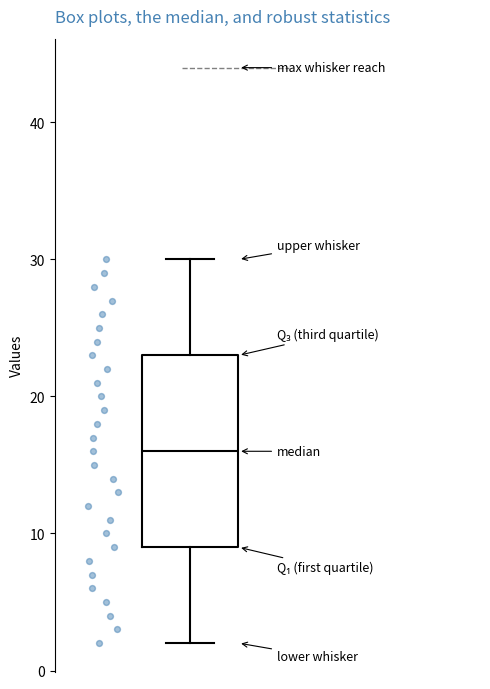

Transcribe this box plot: give where the median line is, the range the box spans, and where the two whiskers end, as read against the y-axis. The values are not printed on the chart, so give them approximately, as read against the axis.

median 16, box 9 to 23, whiskers 2 to 30